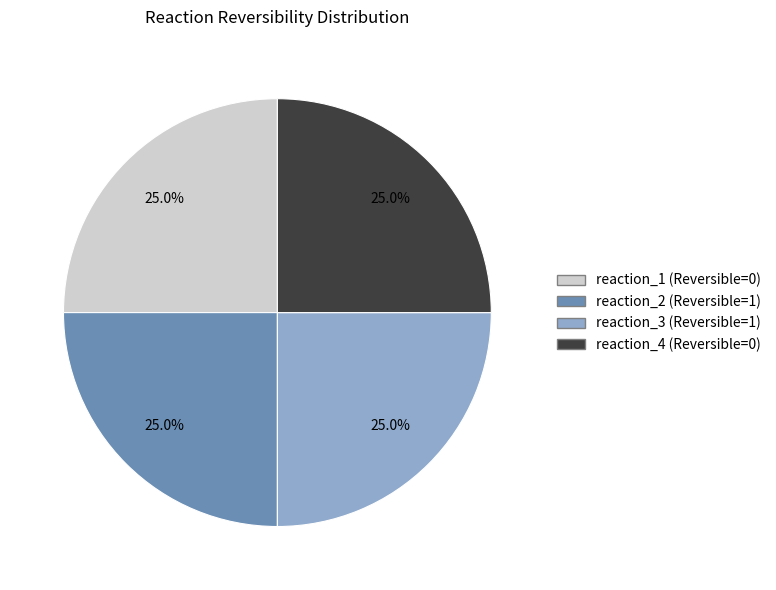

Approximately how many times larger is the value at reaction_4 compared to reaction_3?

1.0